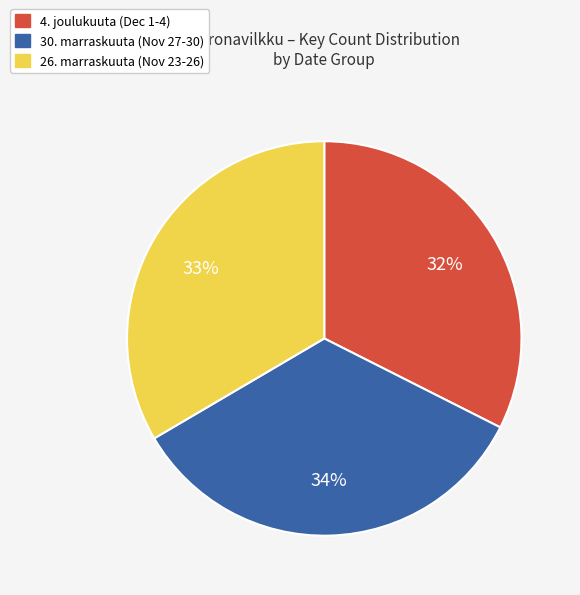

To the nearest percent, what is the average slice percentage?

33%